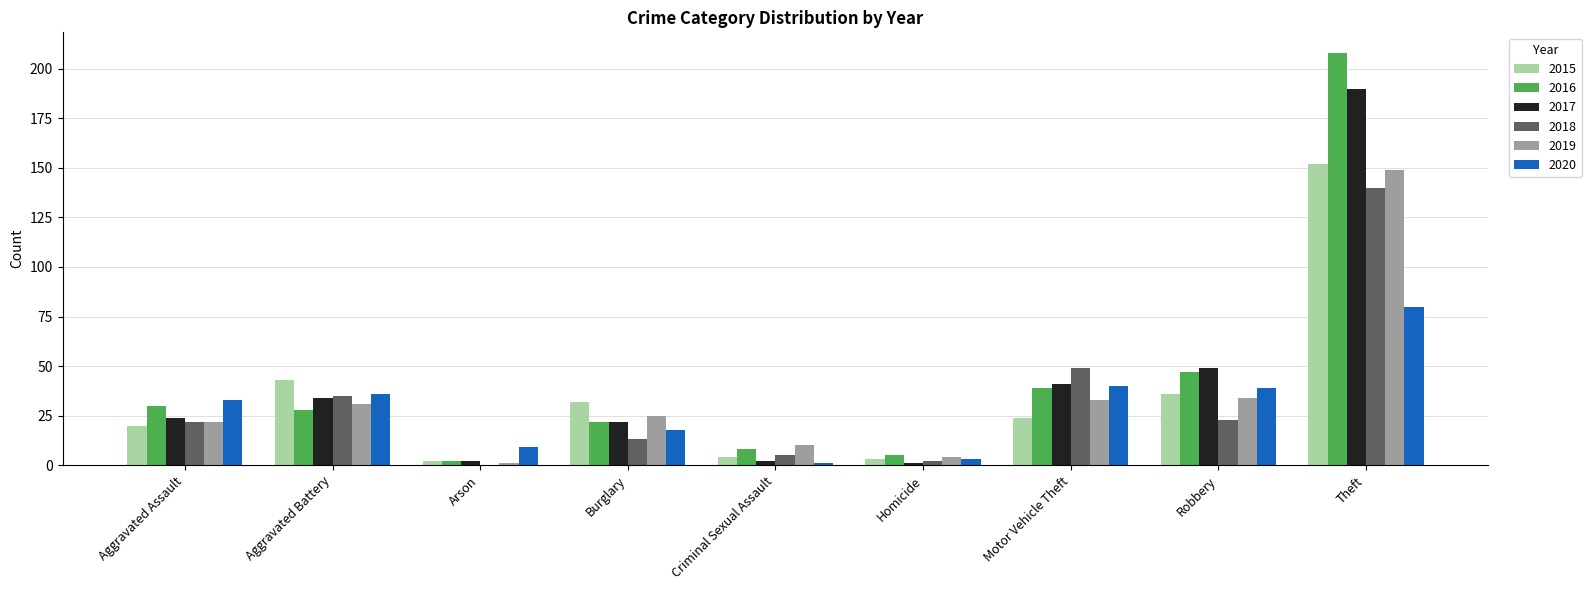

Does the chart contain stacked bars?

No